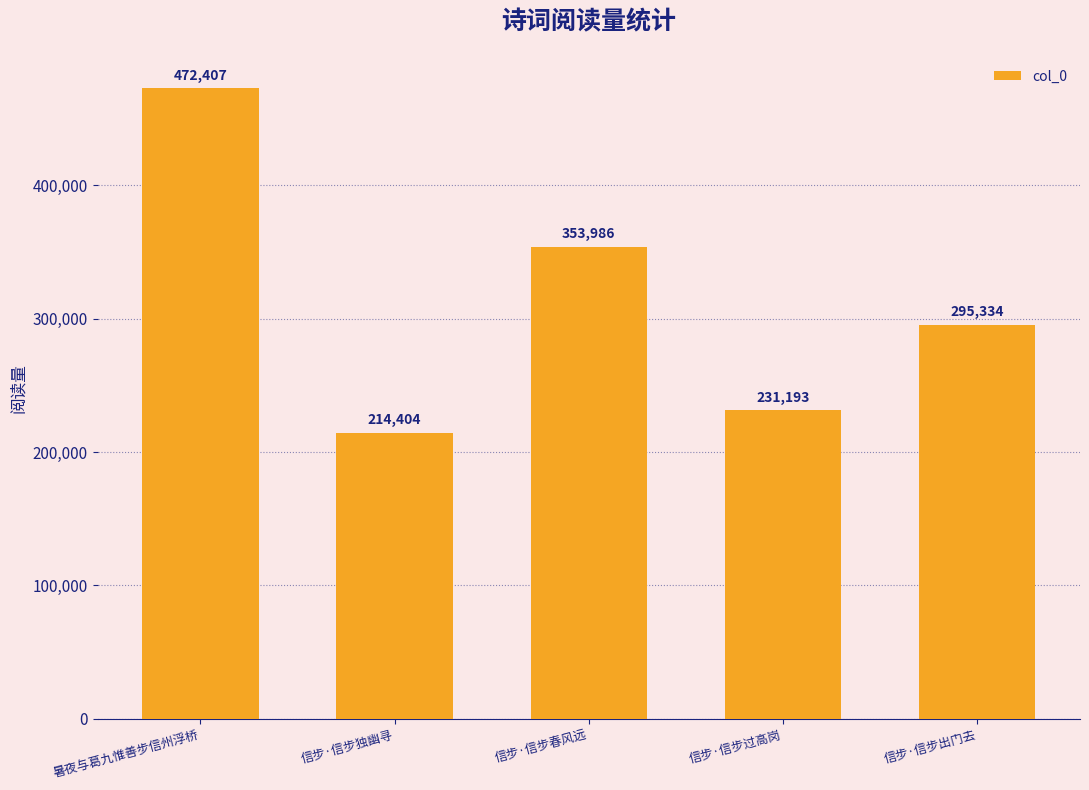

The value at 信步·信步过高岗 is 231193. True or false?

True